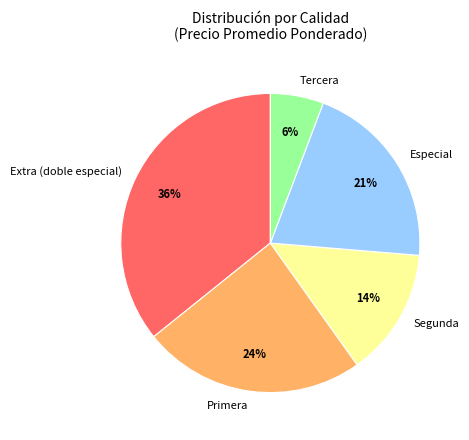

Which category has the biggest portion of the pie?

Extra (doble especial)